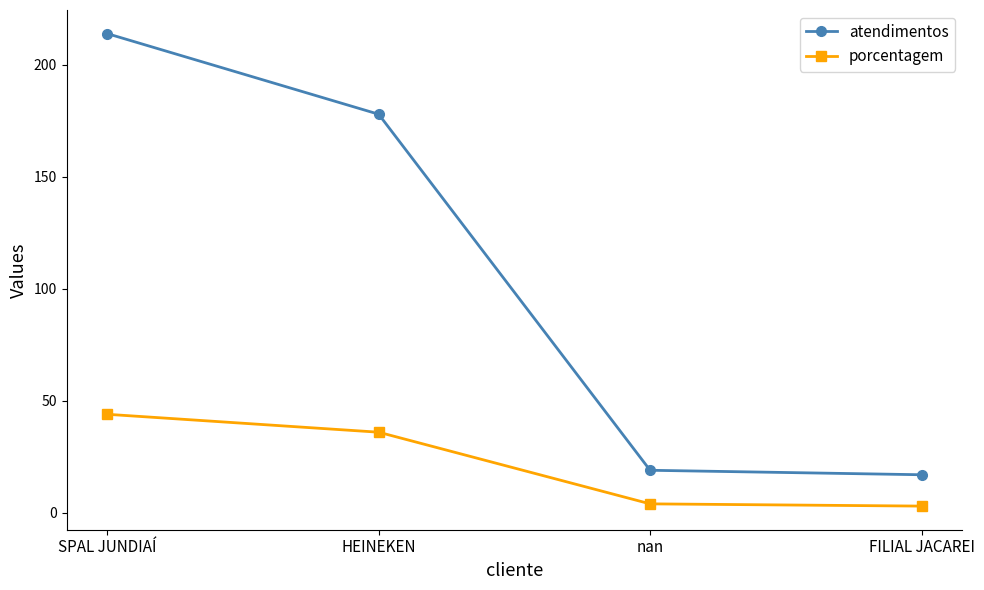

What is the difference between the maximum and minimum values in the atendimentos series?

197